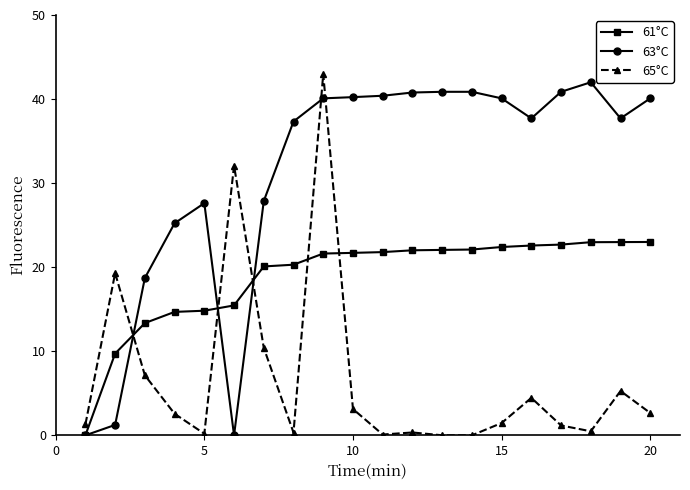

What is the maximum value for 63°C?

42.0